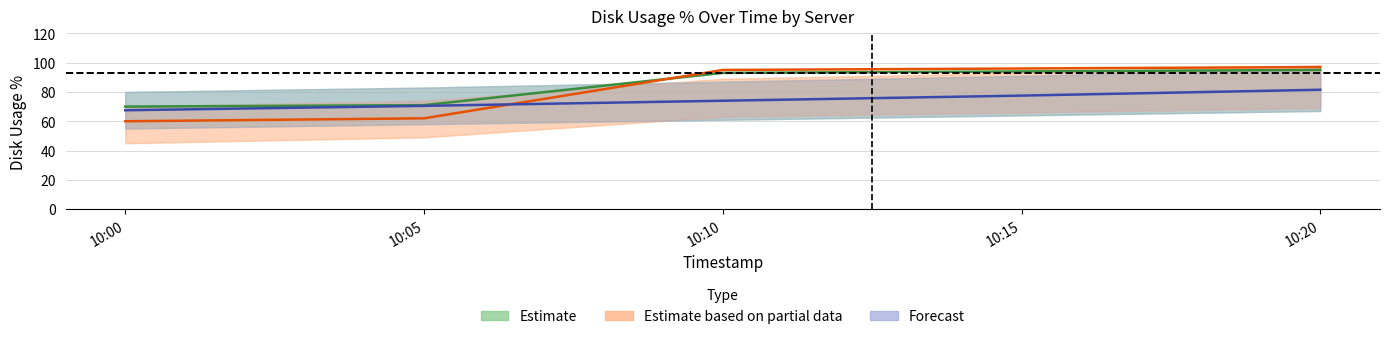

How many series are shown in this chart?

3